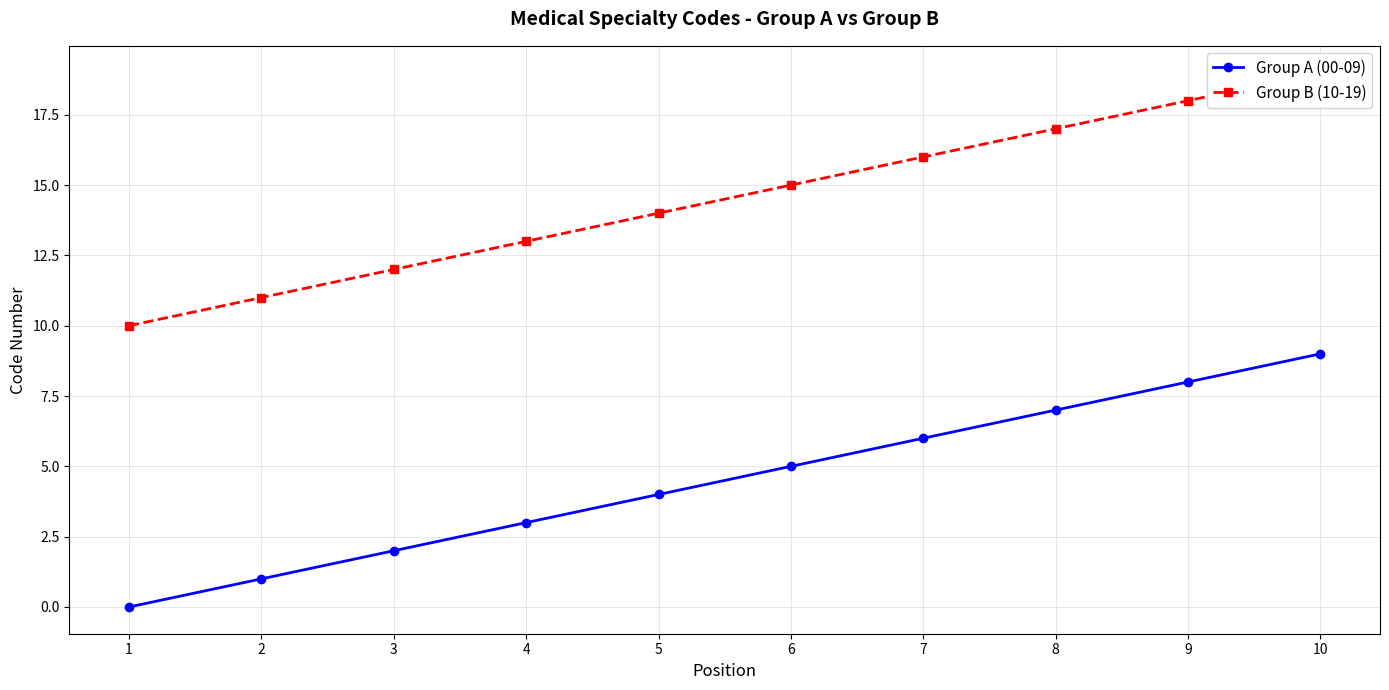

At which category is the sum across all series the highest?

10